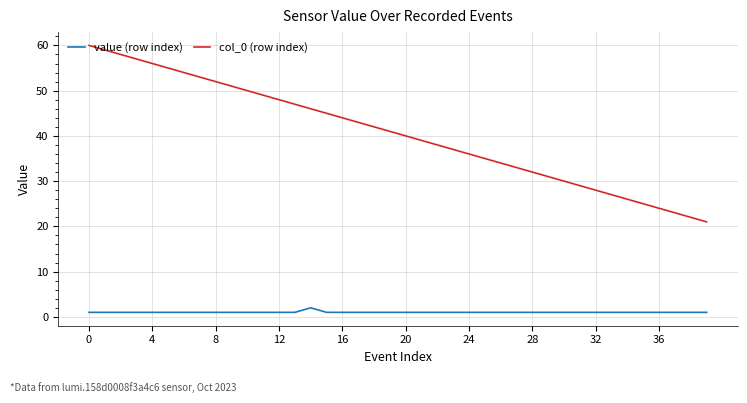

Which series has the largest range (max minus min)?

col_0 (row index)